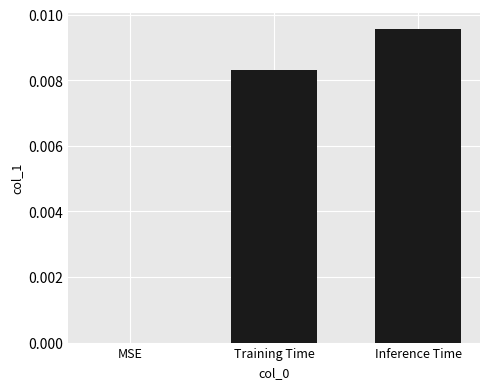

The chart shows a value of 0.0 at Inference Time. True or false?

True